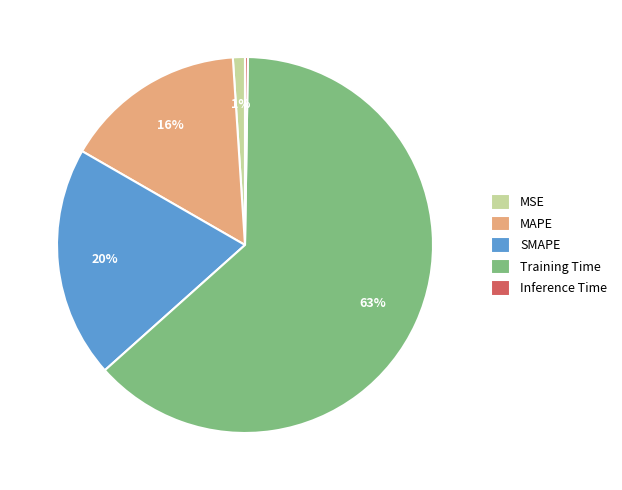

To the nearest percent, what percentage of the pie is MSE?

1%